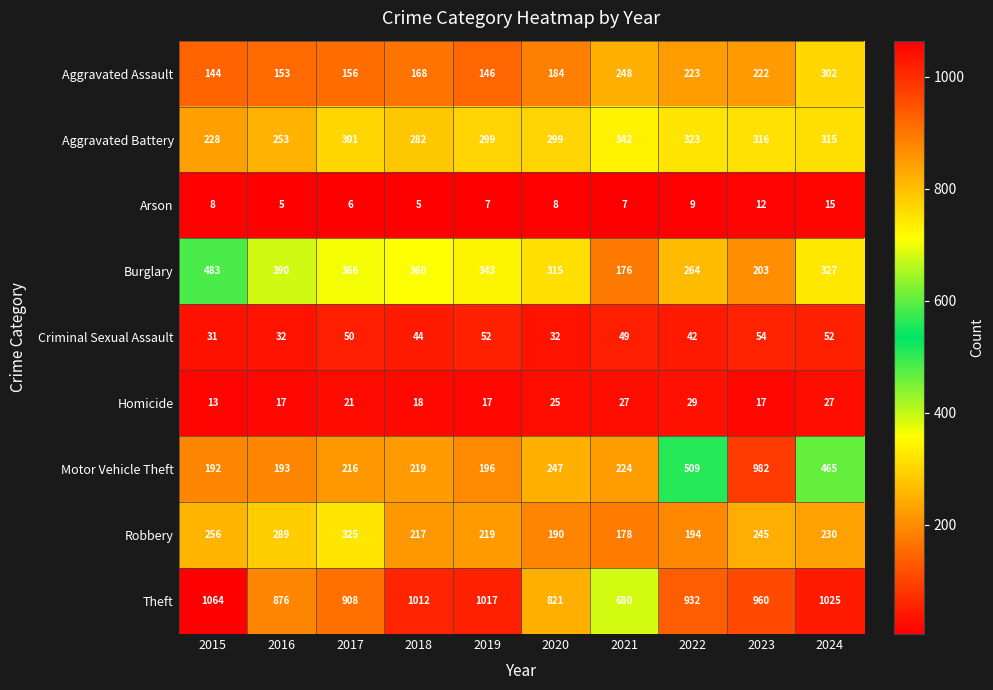

What is the smallest value displayed?

5